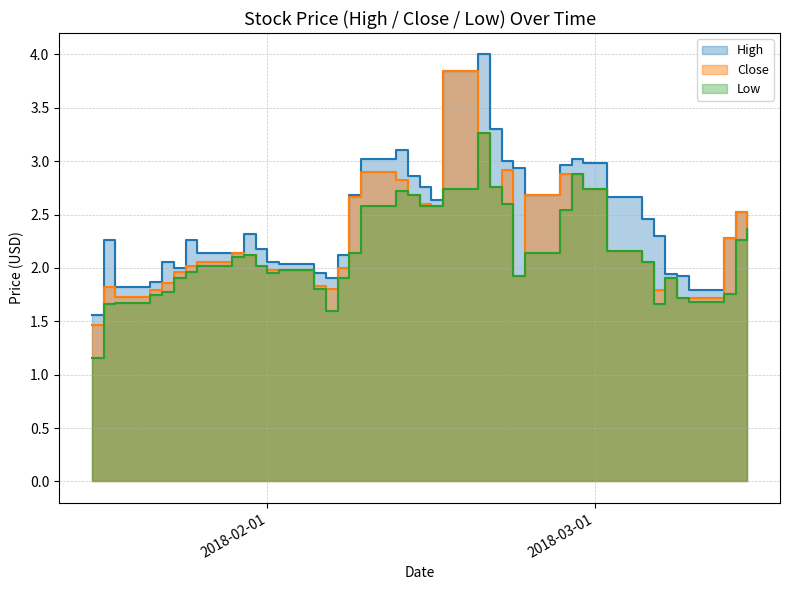

What are all the series names shown in the legend?

High, Close, Low